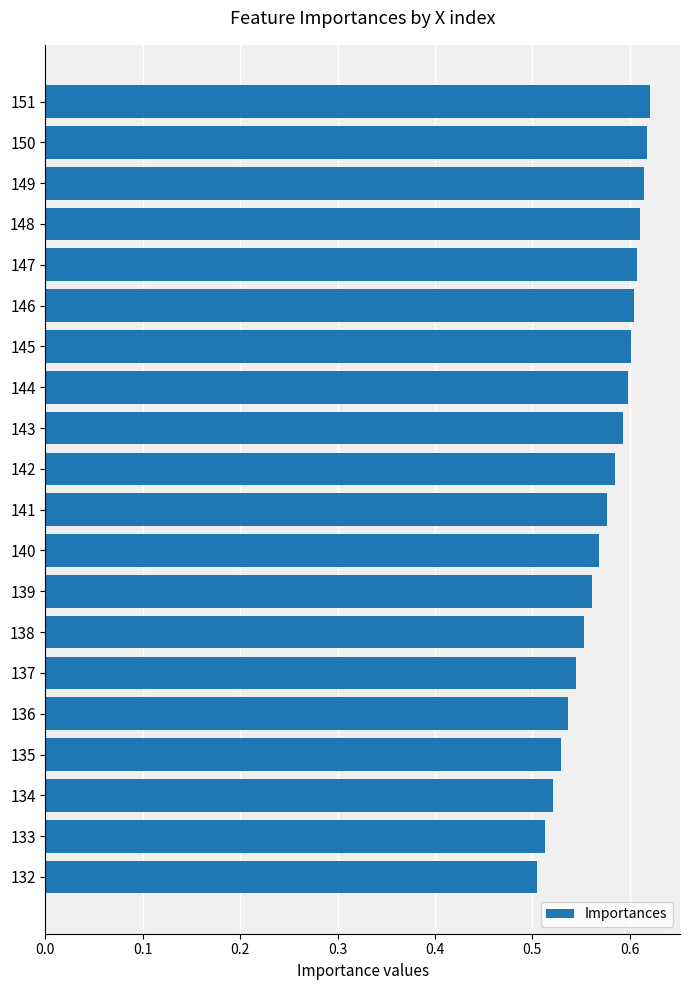

What is the sum of all values?

11.5